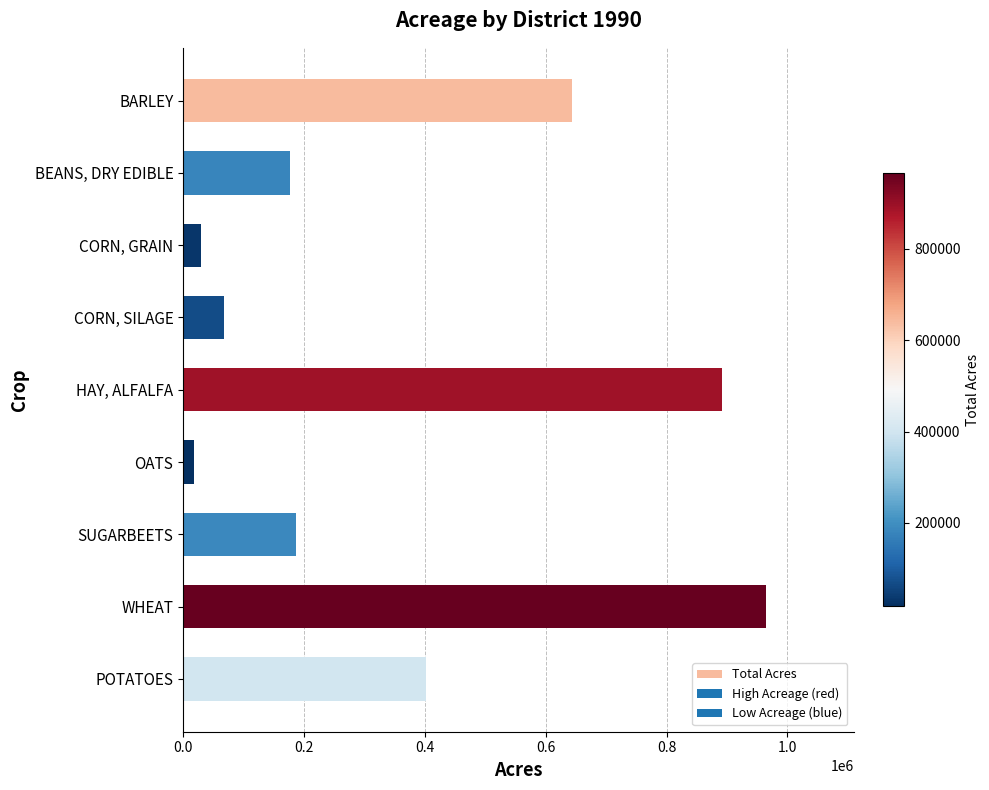

The chart shows a value of 67700 at CORN, SILAGE. True or false?

True